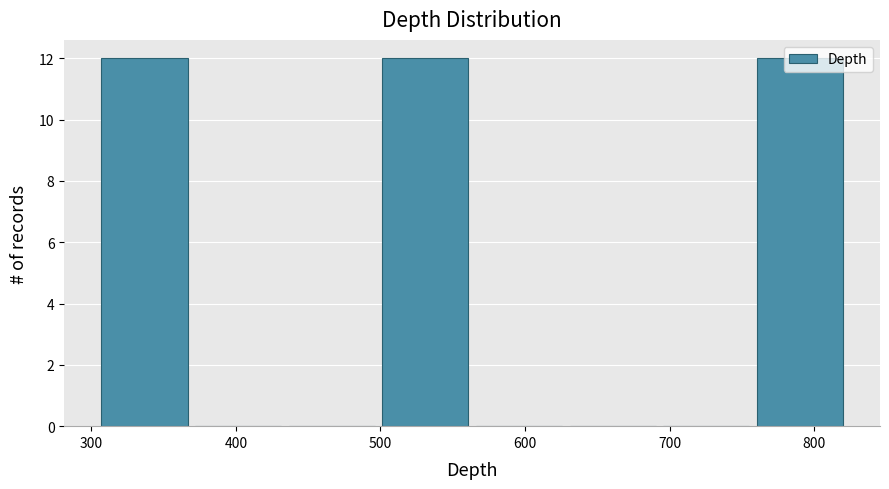

Reading left to right, list every bar in this chart as the range it spans on the x-axis followed by its height. Neither the bar edges nor the heights are printed on the chart, so give them approximately, as read against the axes.

310 to 370: 12
370 to 440: 0
440 to 500: 0
500 to 570: 12
570 to 630: 0
630 to 700: 0
700 to 760: 0
760 to 830: 12